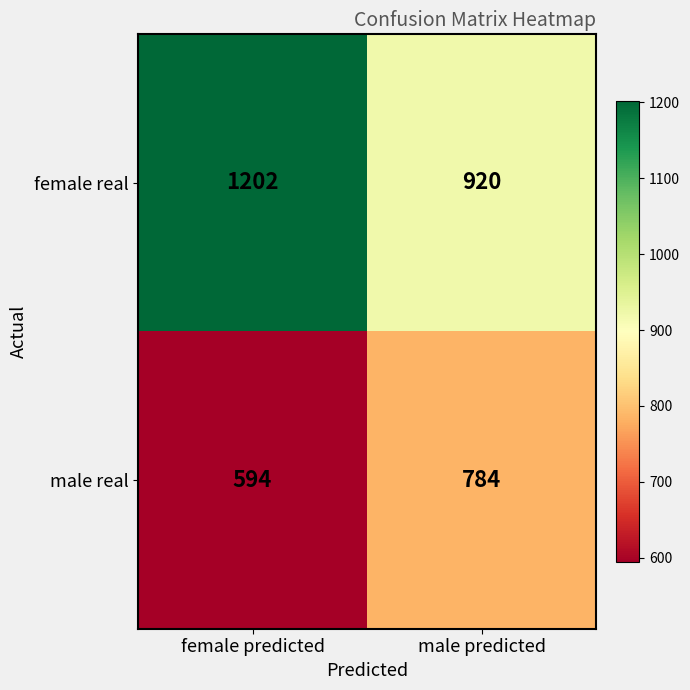

What is the sum of the male real values at female predicted and male predicted?

1378